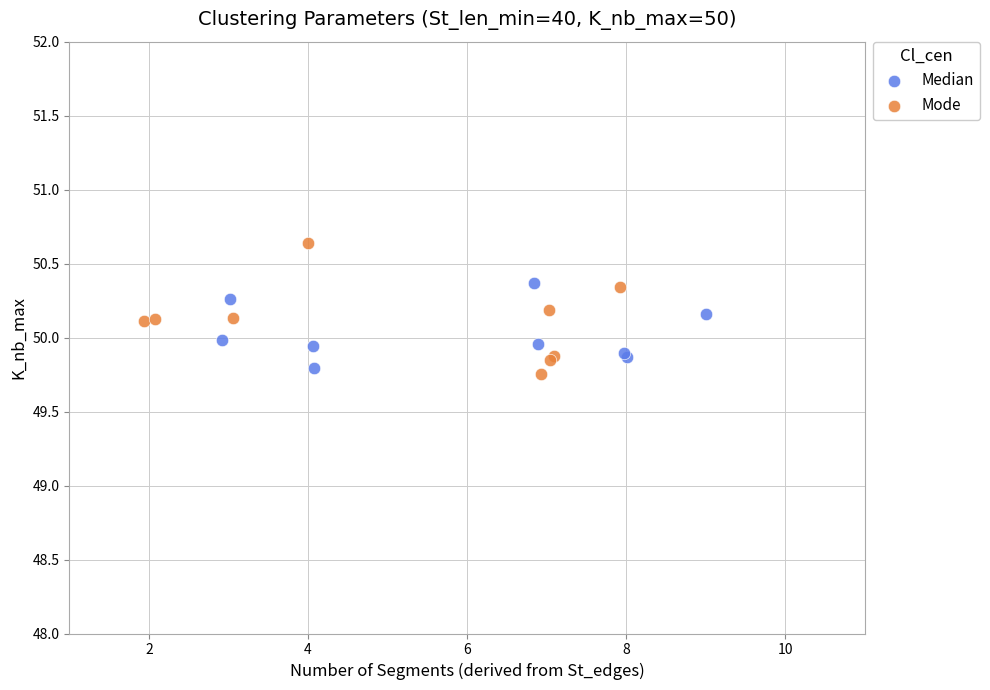

What are all the series names shown in the legend?

Median, Mode